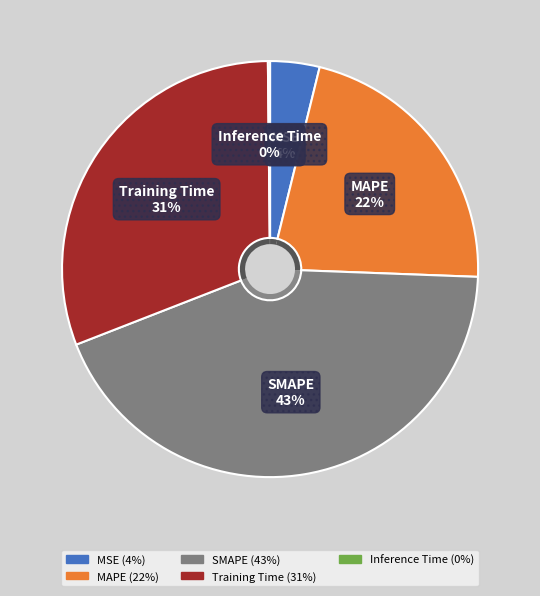

What percentage is the MSE slice, to the nearest percent?

4%